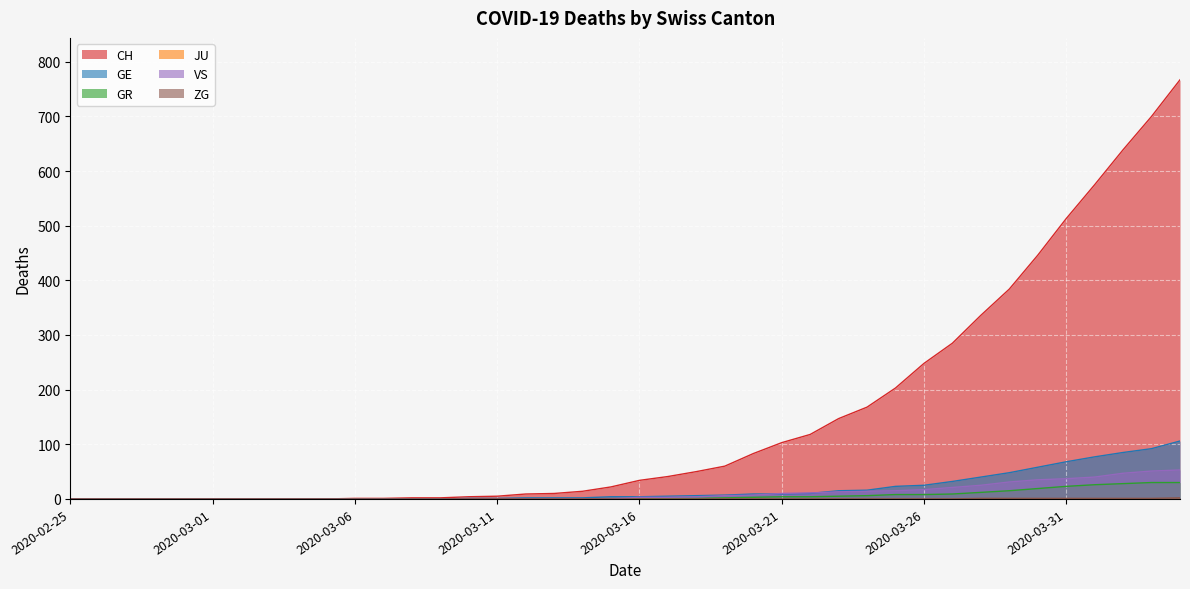

True or false: GR has more than 0 points higher than both neighbors.

False